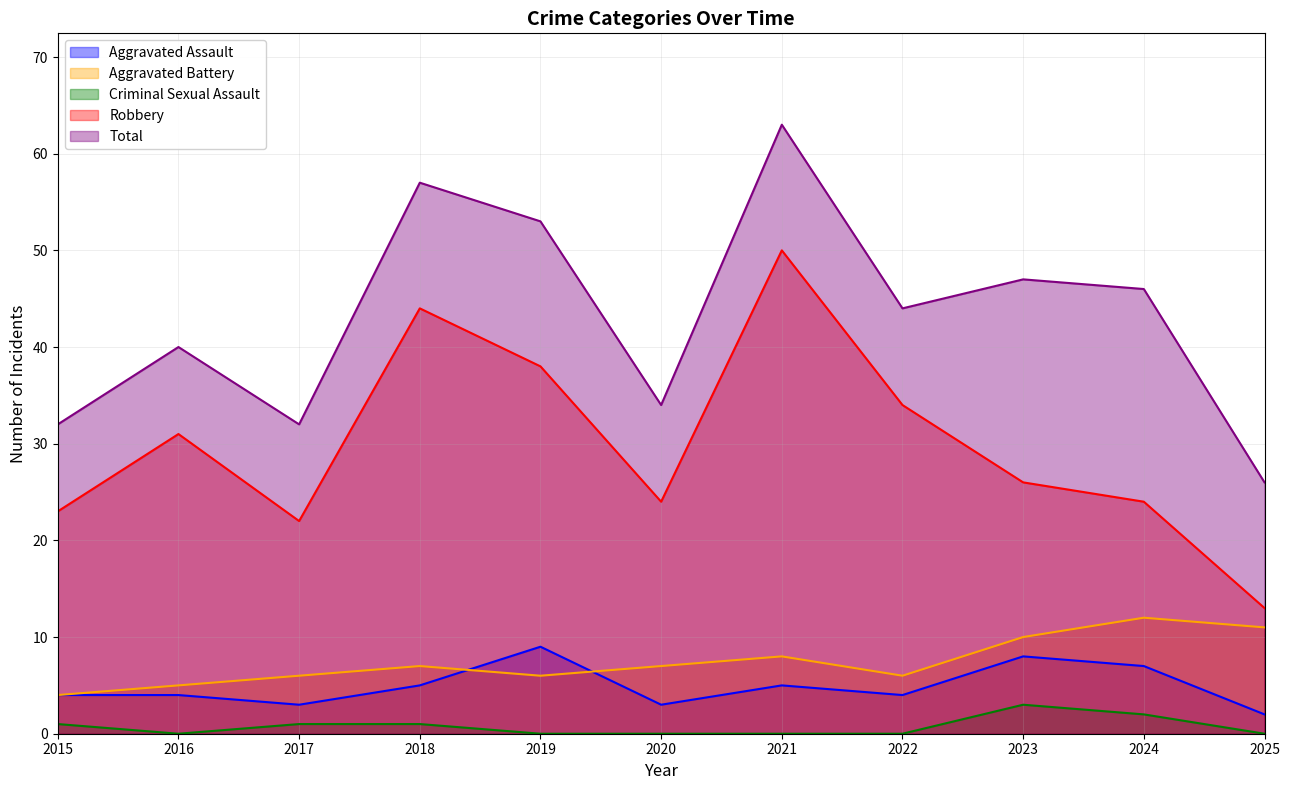

What are all the series names shown in the legend?

Aggravated Assault, Aggravated Battery, Criminal Sexual Assault, Robbery, Total